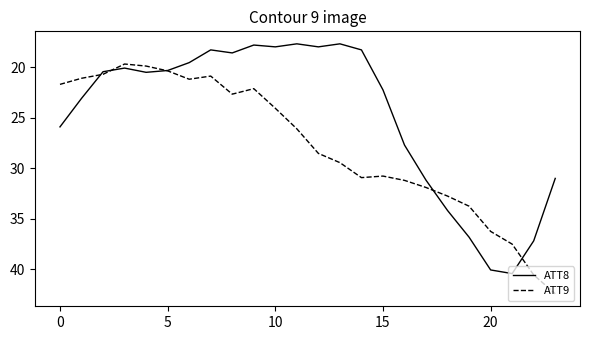

What is the minimum value shown in the chart?

17.7